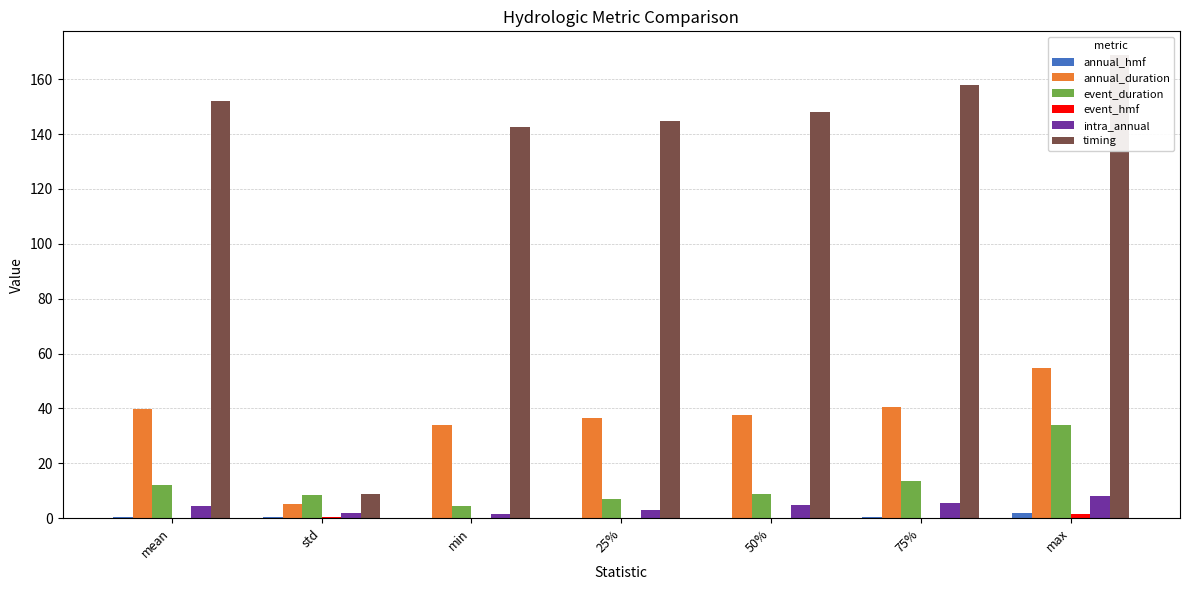

What is the value of the annual_duration bar at the 2nd from the left?

5.3